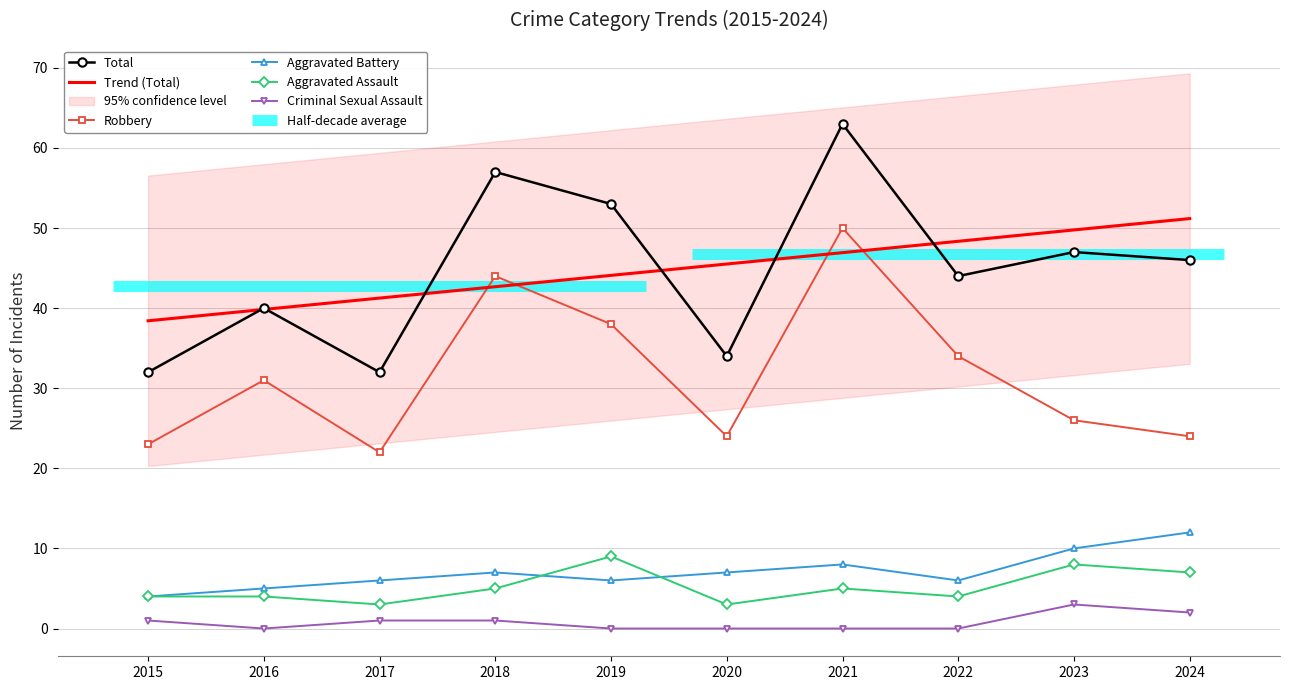

At which category does Aggravated Battery reach its first local peak?

2018